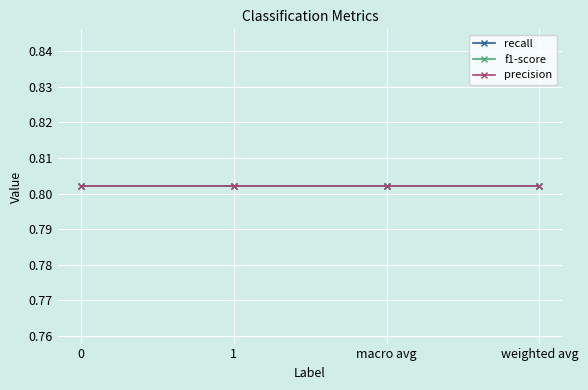

Rank the categories by recall value from lowest to highest.

0, 1, macro avg, weighted avg